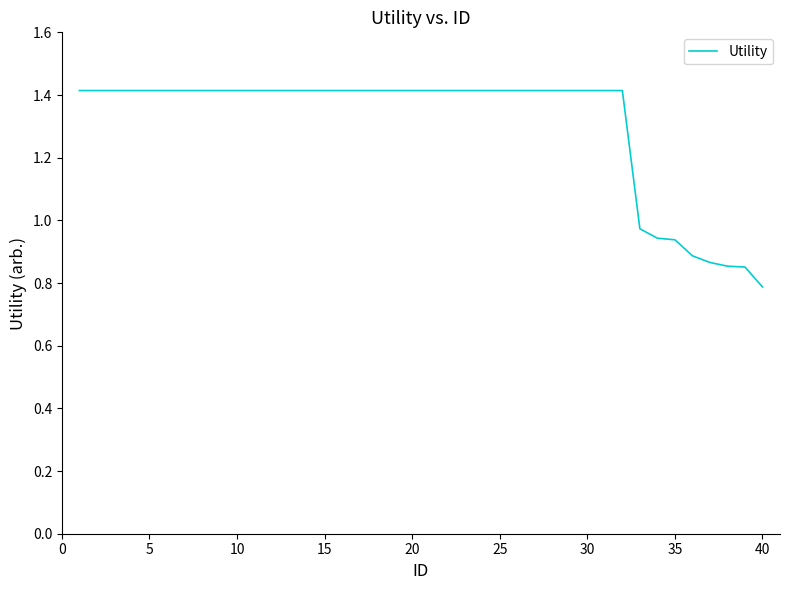

What is the minimum value shown in the chart?

0.8